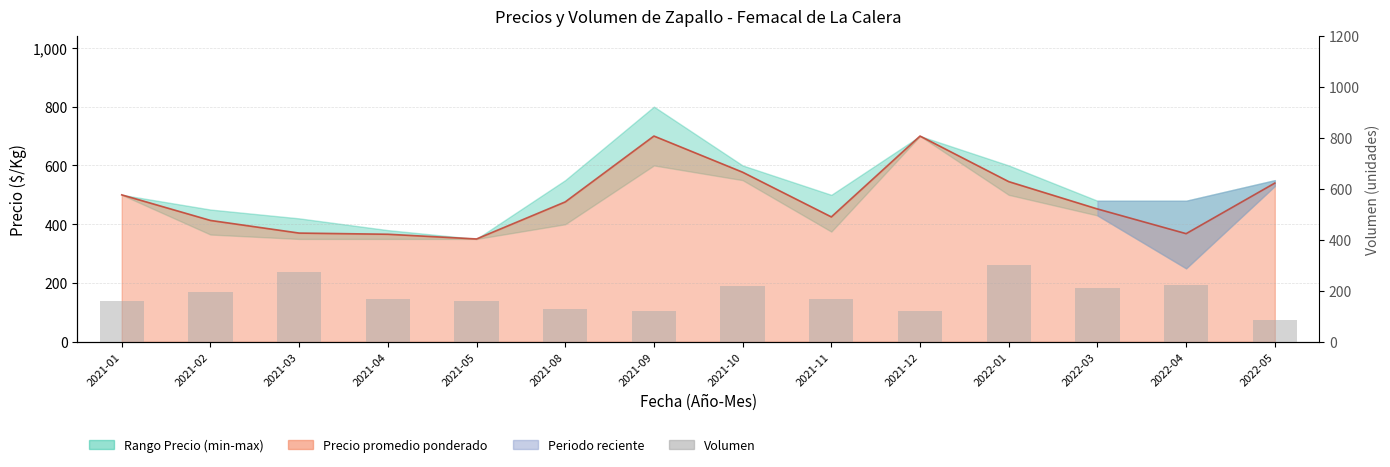

Rank the categories by value from lowest to highest.

2022-05, 2021-09, 2021-12, 2021-08, 2021-01, 2021-05, 2021-04, 2021-11, 2021-02, 2022-03, 2021-10, 2022-04, 2021-03, 2022-01